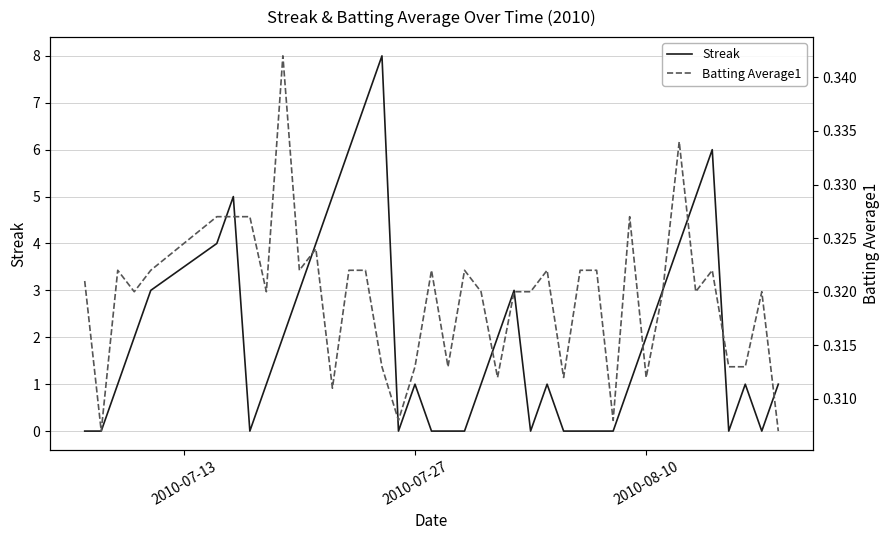

Which series ends up on top after the final intersection of Streak and Batting Average1?

Streak